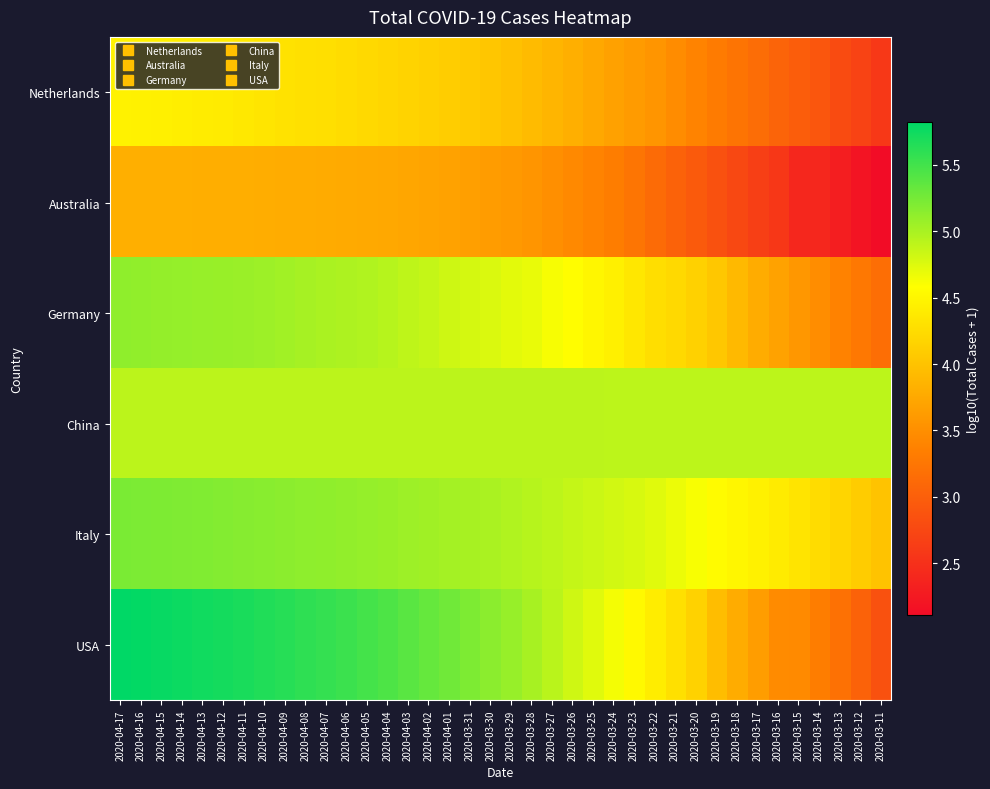

Rank the series by their maximum value, from lowest to highest.

Australia, Netherlands, China, Germany, Italy, USA